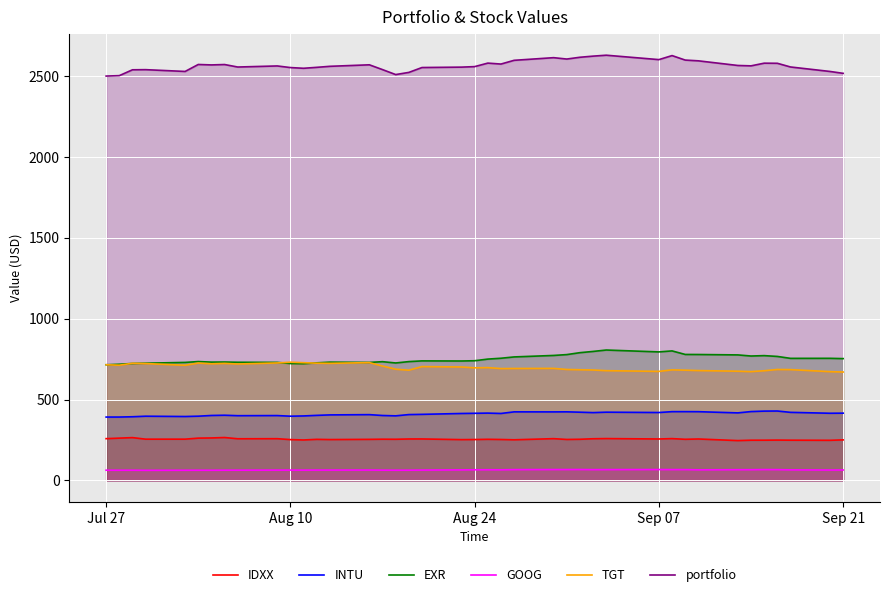

Which series has the widest spread of values?

portfolio